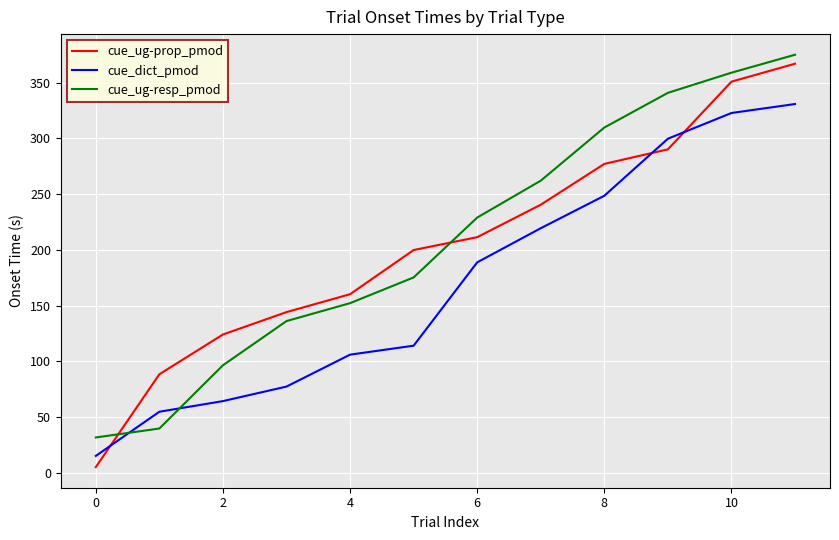

Reading left to right, extract all data points from this chart.

cue_ug-prop_pmod: 5.0	88.3	124.0	144.1	160.1	199.8	211.3	240.4	277.1	290.1	350.9	367.0
cue_dict_pmod: 15.0	54.7	64.2	77.3	105.9	114.0	188.7	219.4	248.5	299.7	322.7	330.8
cue_ug-resp_pmod: 31.6	39.6	96.4	136.0	152.1	175.2	228.9	262.0	309.7	340.8	358.9	375.0